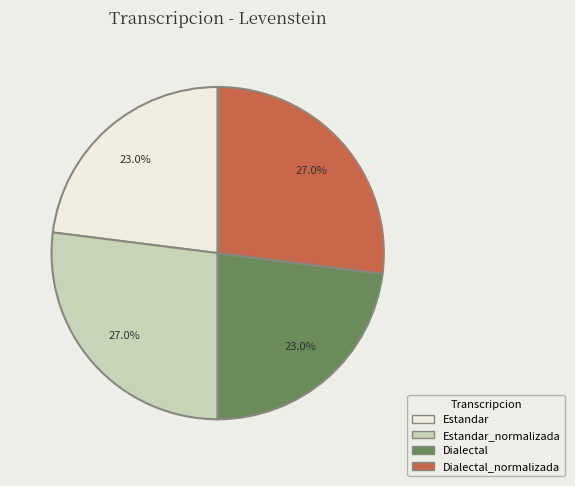

Is there a majority slice in this chart?

No